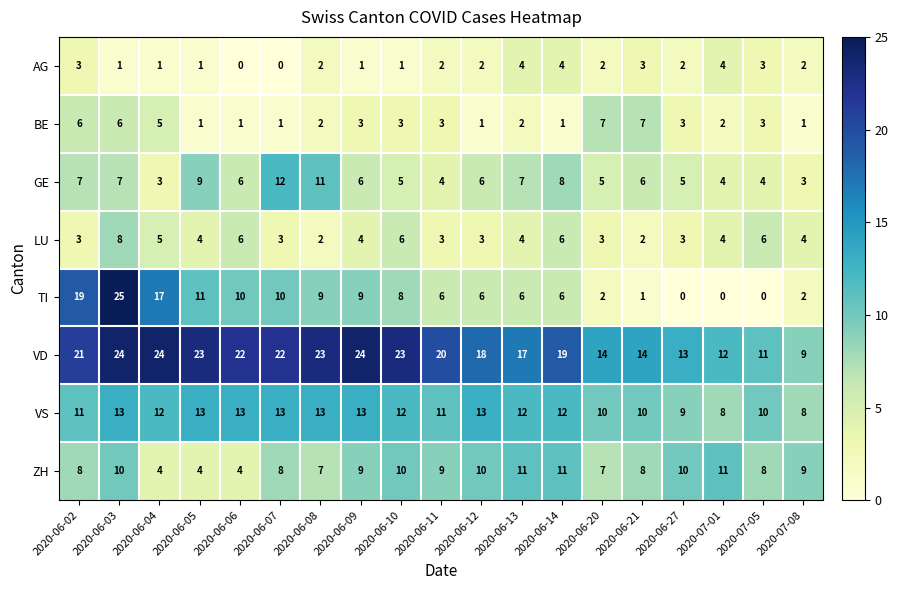

What is the spread (max minus min) of values at 2020-06-12?

17